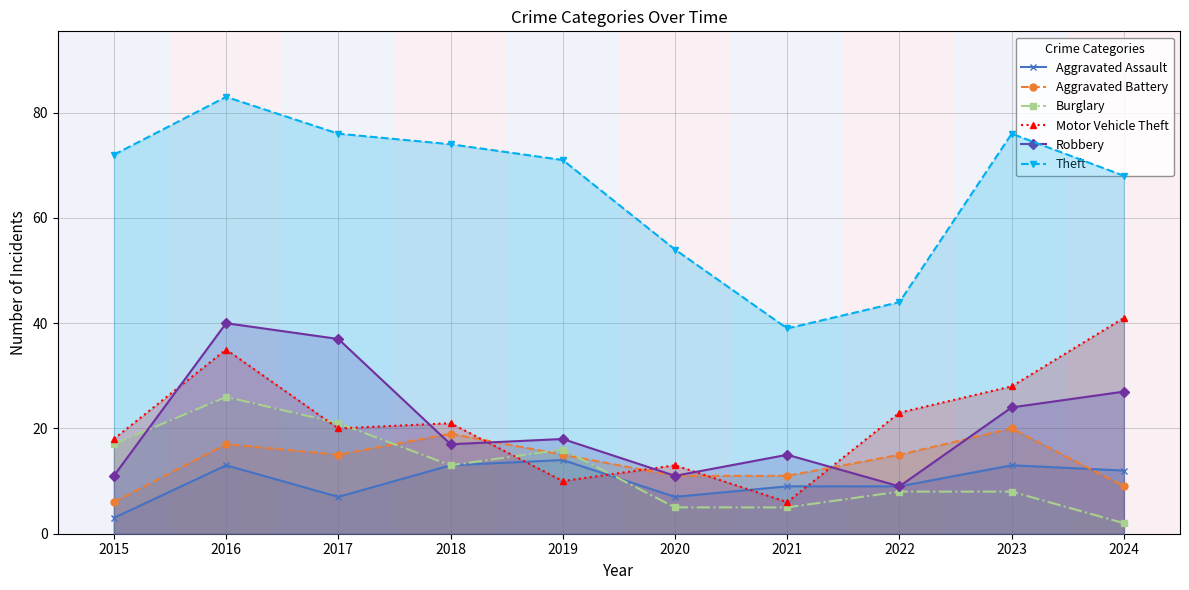

Does the chart display data point markers on the line(s)?

Yes